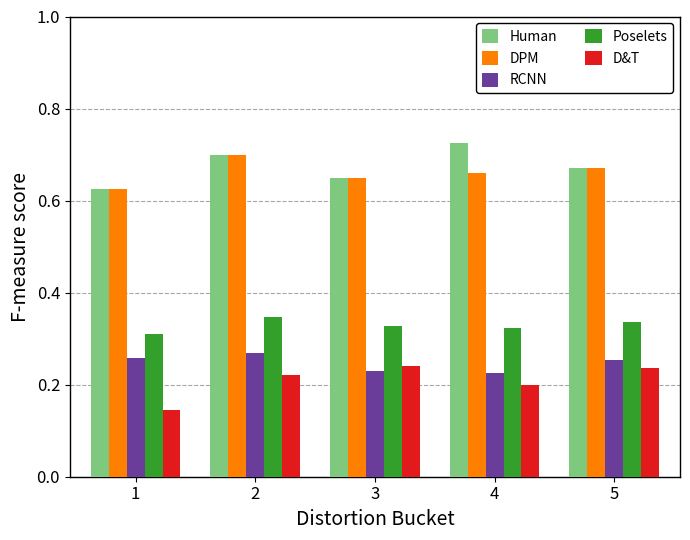

What is the difference between the highest and lowest values at 5?

0.4